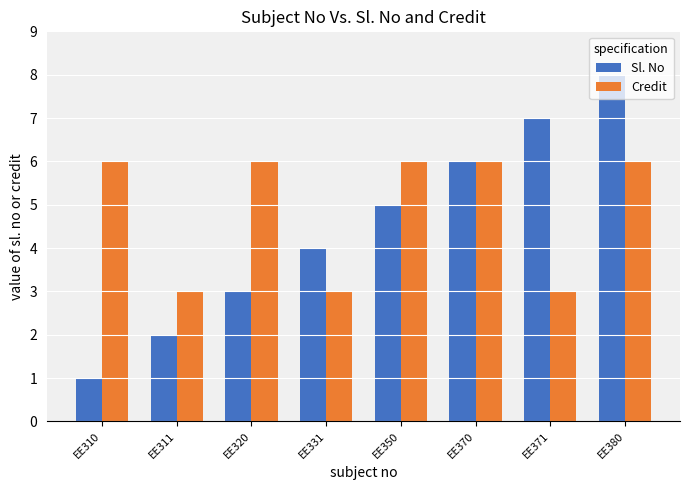

What is the approximate value of Credit at EE371?

3